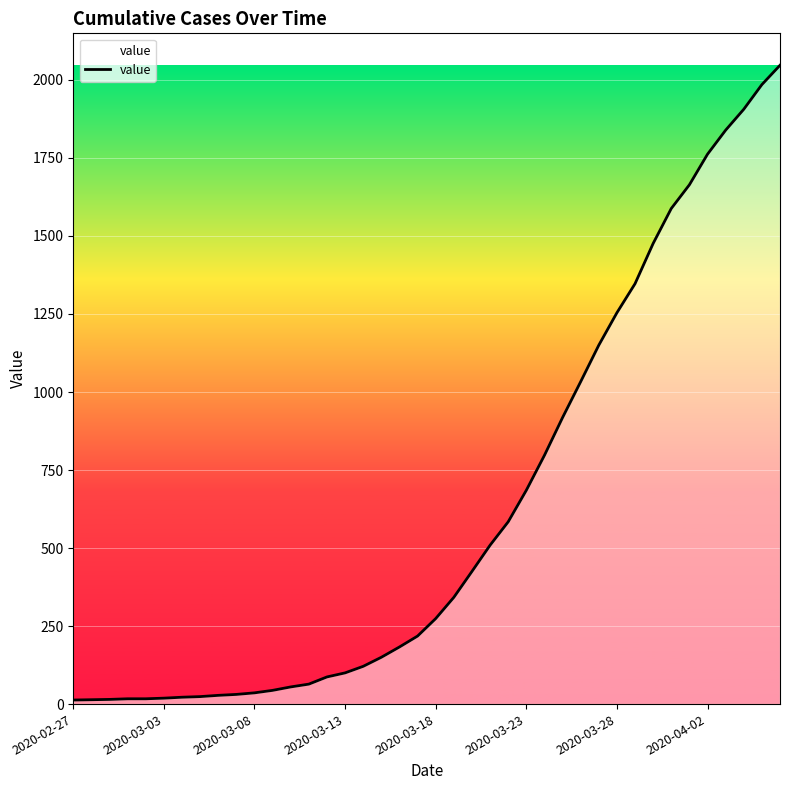

What is the difference between the maximum and minimum values?

2034